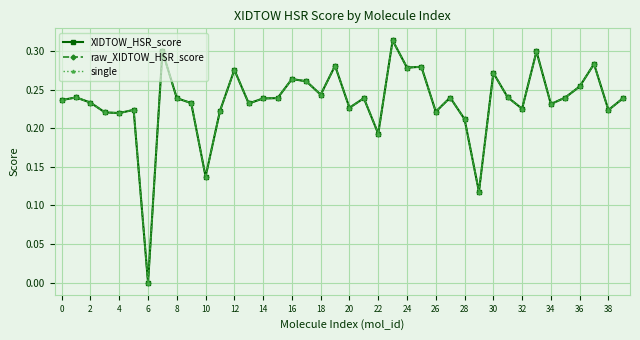

Reading left to right, what are all the values shown in this chart?

XIDTOW_HSR_score: 0.2	0.2	0.2	0.2	0.2	0.2	0.0	0.3	0.2	0.2	0.1	0.2	0.3	0.2	0.2	0.2	0.3	0.3	0.2	0.3	0.2	0.2	0.2	0.3	0.3	0.3	0.2	0.2	0.2	0.1	0.3	0.2	0.2	0.3	0.2	0.2	0.3	0.3	0.2	0.2
raw_XIDTOW_HSR_score: 0.2	0.2	0.2	0.2	0.2	0.2	0.0	0.3	0.2	0.2	0.1	0.2	0.3	0.2	0.2	0.2	0.3	0.3	0.2	0.3	0.2	0.2	0.2	0.3	0.3	0.3	0.2	0.2	0.2	0.1	0.3	0.2	0.2	0.3	0.2	0.2	0.3	0.3	0.2	0.2
single: 0.2	0.2	0.2	0.2	0.2	0.2	0.0	0.3	0.2	0.2	0.1	0.2	0.3	0.2	0.2	0.2	0.3	0.3	0.2	0.3	0.2	0.2	0.2	0.3	0.3	0.3	0.2	0.2	0.2	0.1	0.3	0.2	0.2	0.3	0.2	0.2	0.3	0.3	0.2	0.2